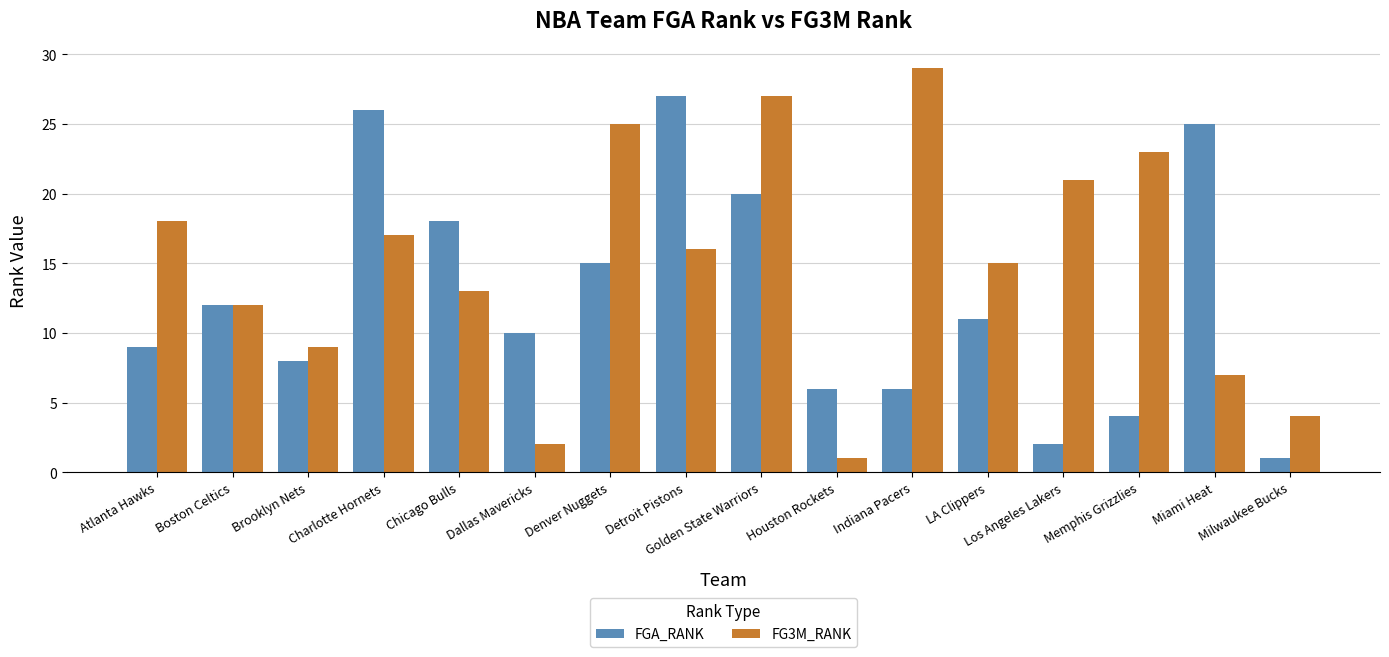

True or false: FG3M_RANK has a value of 2 at Houston Rockets.

False